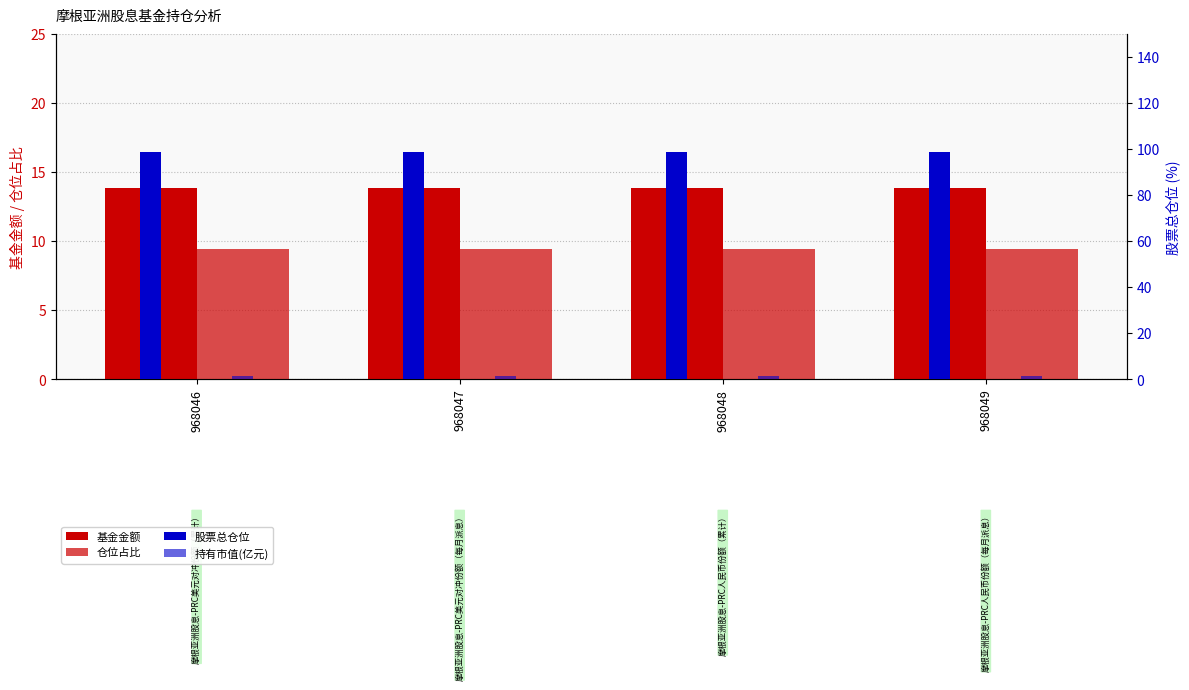

Which series has the largest total across all categories?

股票总仓位